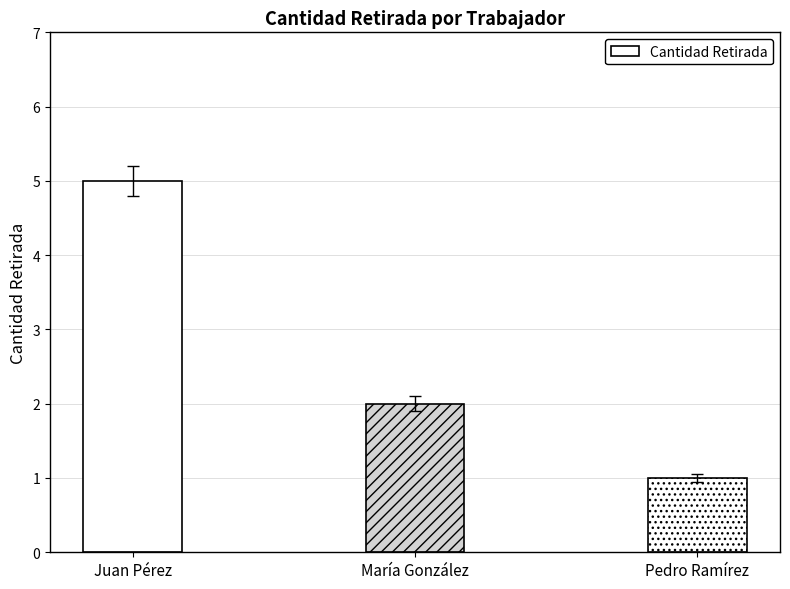

Rank the categories by value from highest to lowest.

Juan Pérez, María González, Pedro Ramírez